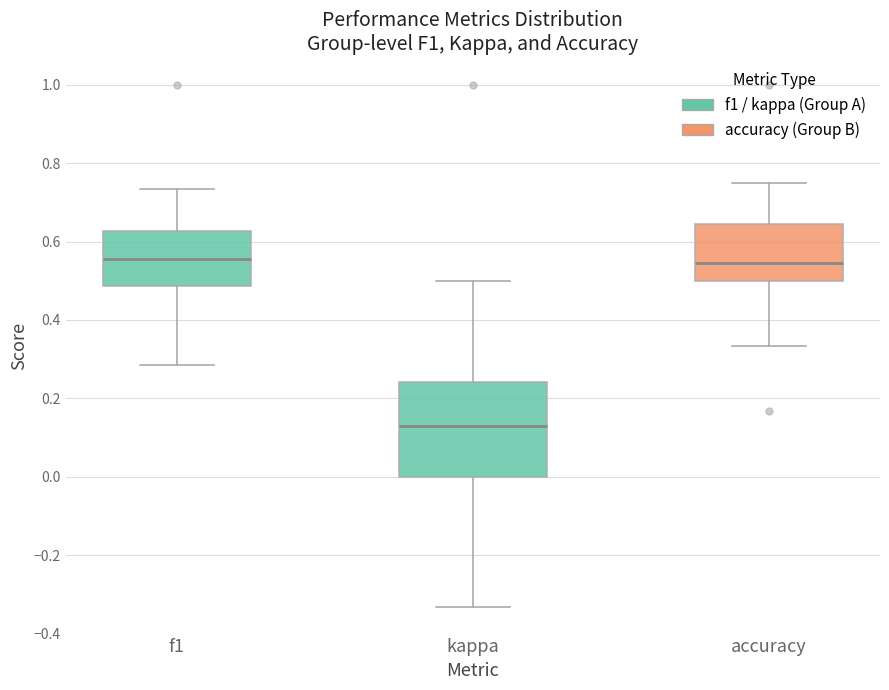

Reading left to right, read every box against the y-axis: the position of its median line, the range the box covers, and the ends of its whiskers. The values are not printed on the chart, so give them approximately, as read against the axis.

f1: median 0.56, box 0.48 to 0.62, whiskers 0.28 to 0.74
kappa: median 0.14, box 0.00 to 0.24, whiskers -0.34 to 0.50
accuracy: median 0.54, box 0.50 to 0.64, whiskers 0.34 to 0.76